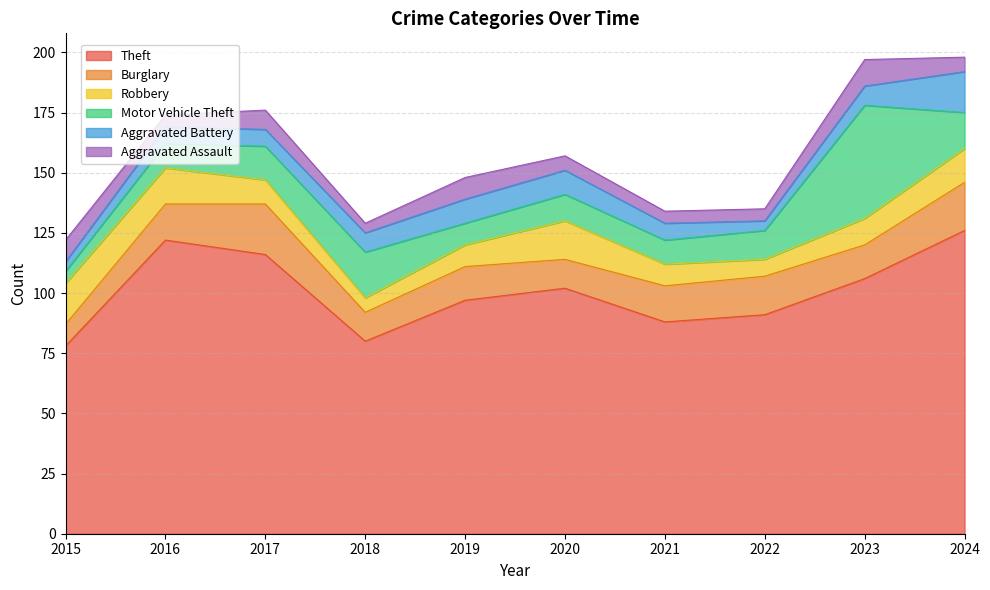

What value does the Robbery series have at 2020?

16